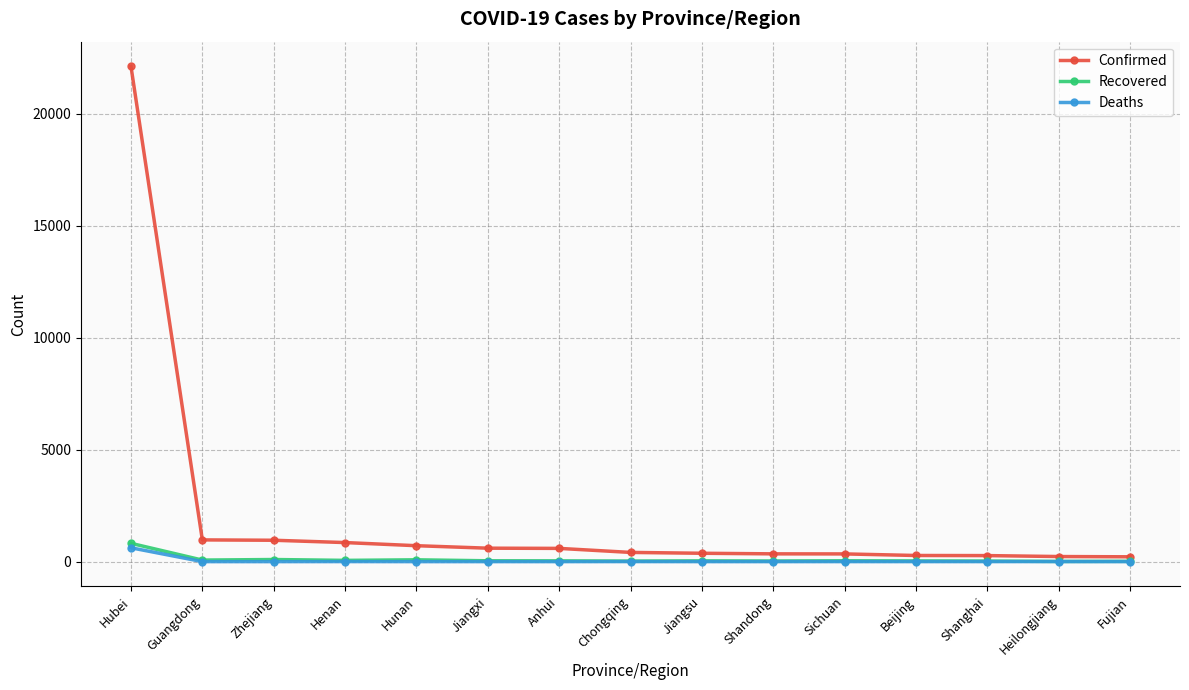

Which series has the largest total across all categories?

Confirmed